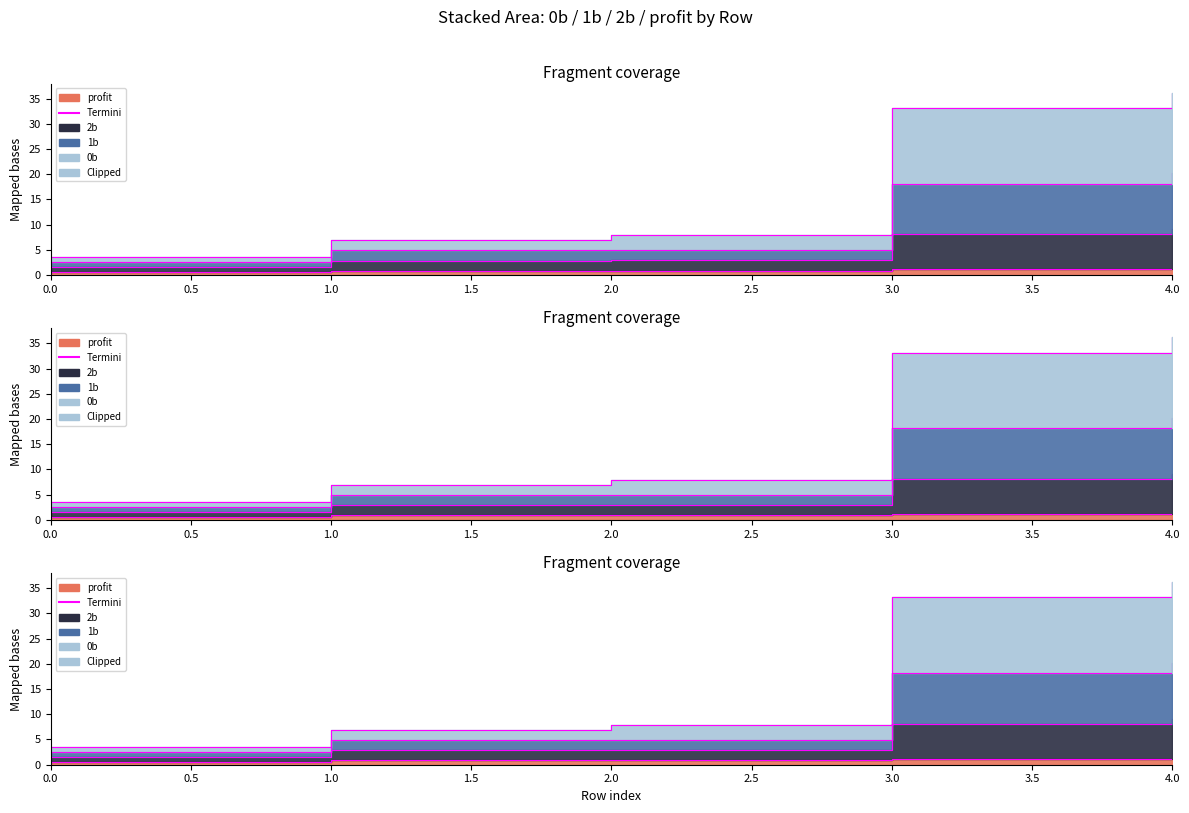

What is the value of the profit point at the 5th from the left?

1.2